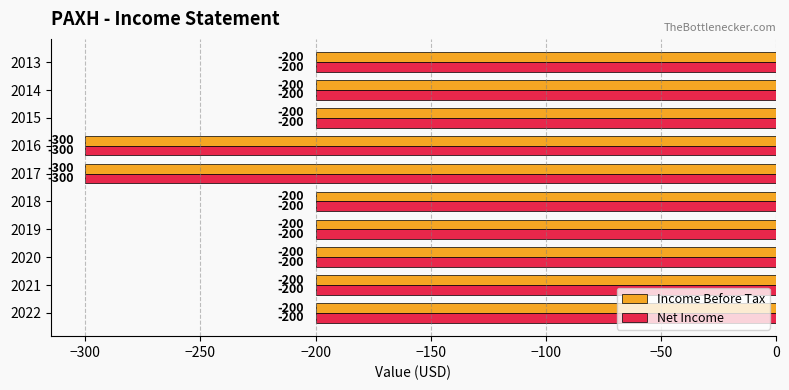

The Income Before Tax series shows -300 at 2017. True or false?

True